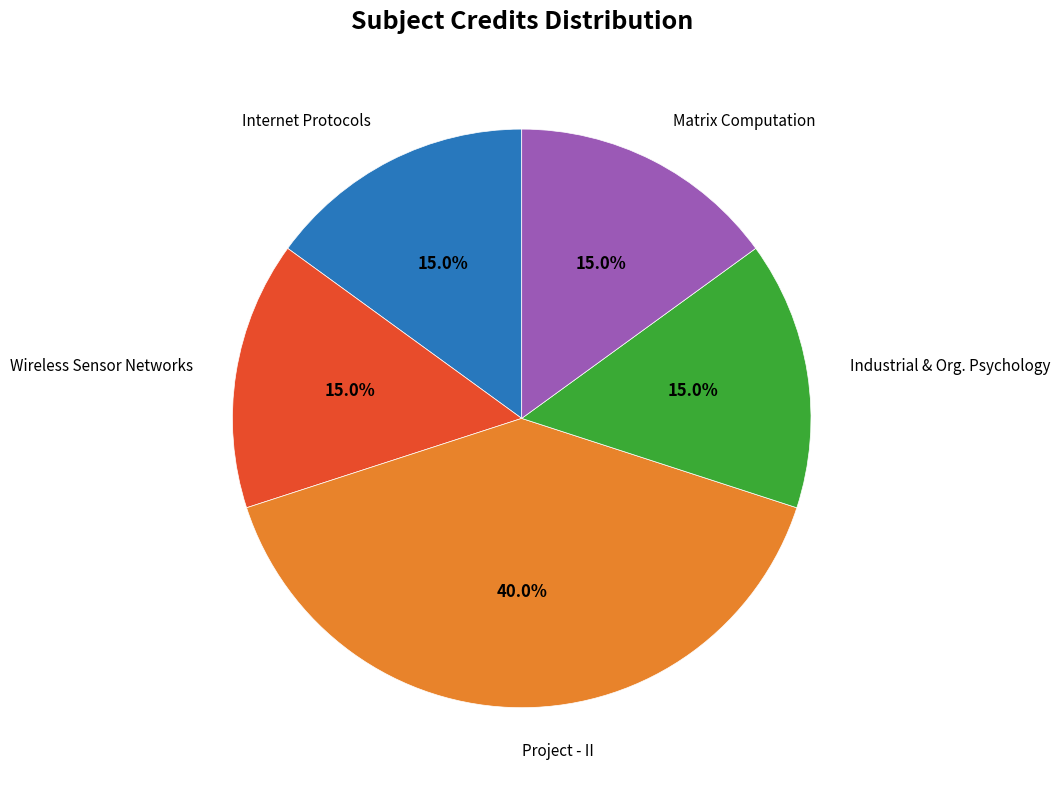

How many segments does this pie chart have?

5